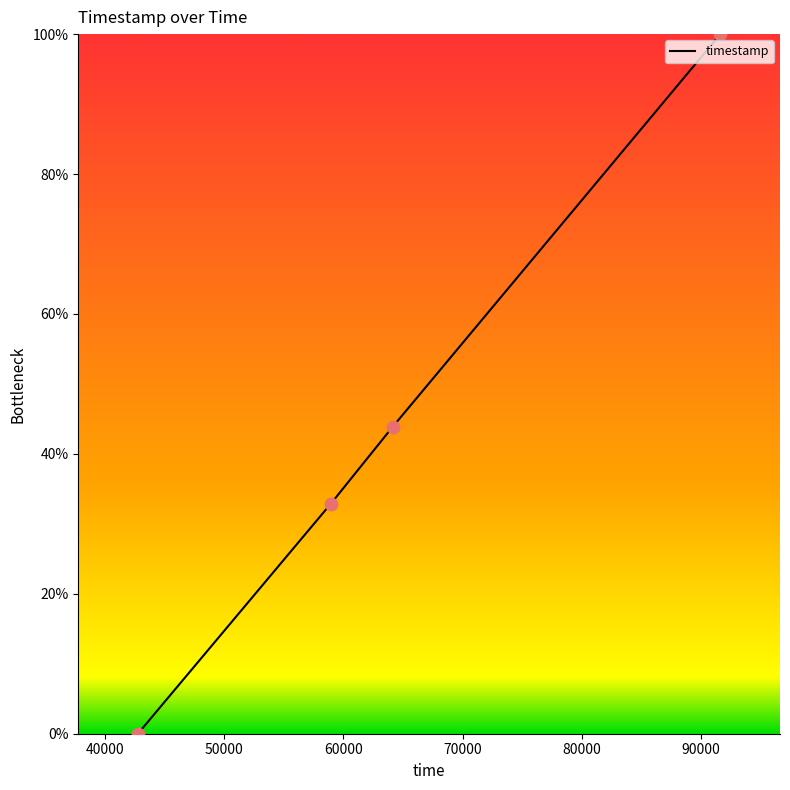

What is the average value?

44.2